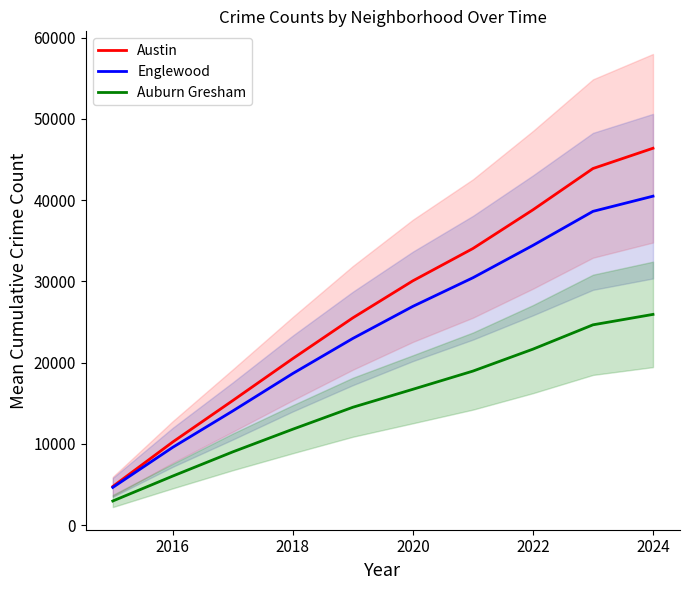

How many Englewood values are between 14067 and 34430?

6